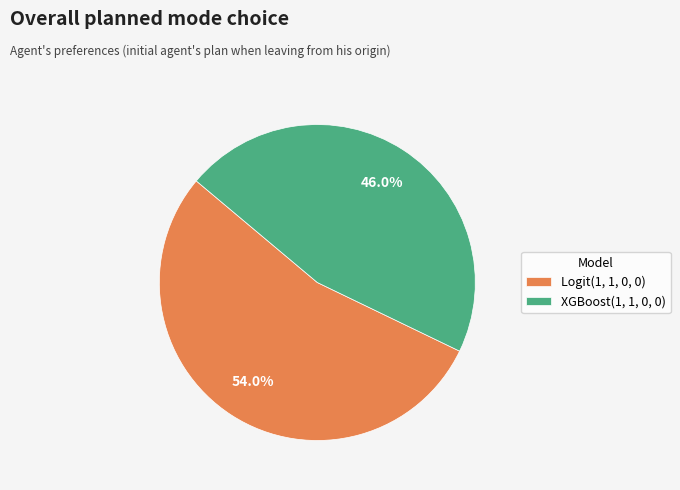

Count the number of slices in the pie.

2